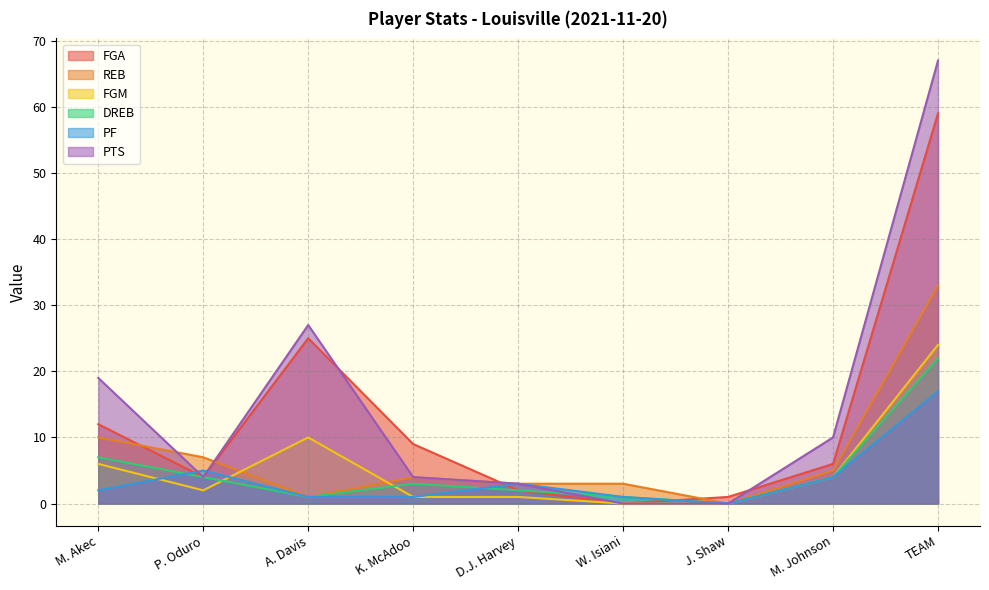

Is the value of REB at J. Shaw greater than the value of PTS at M. Johnson?

No